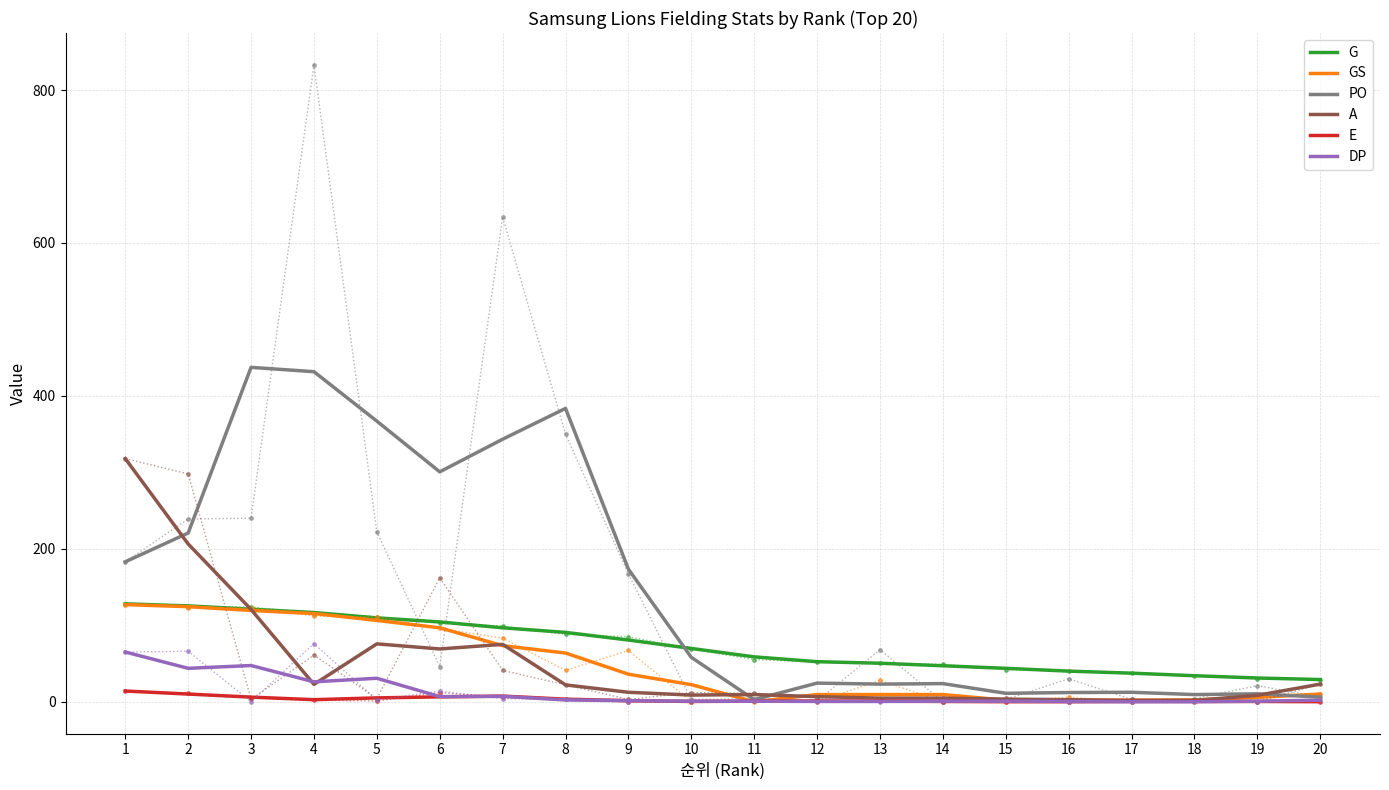

Is it true that PO equals 148.7 at 6?

False